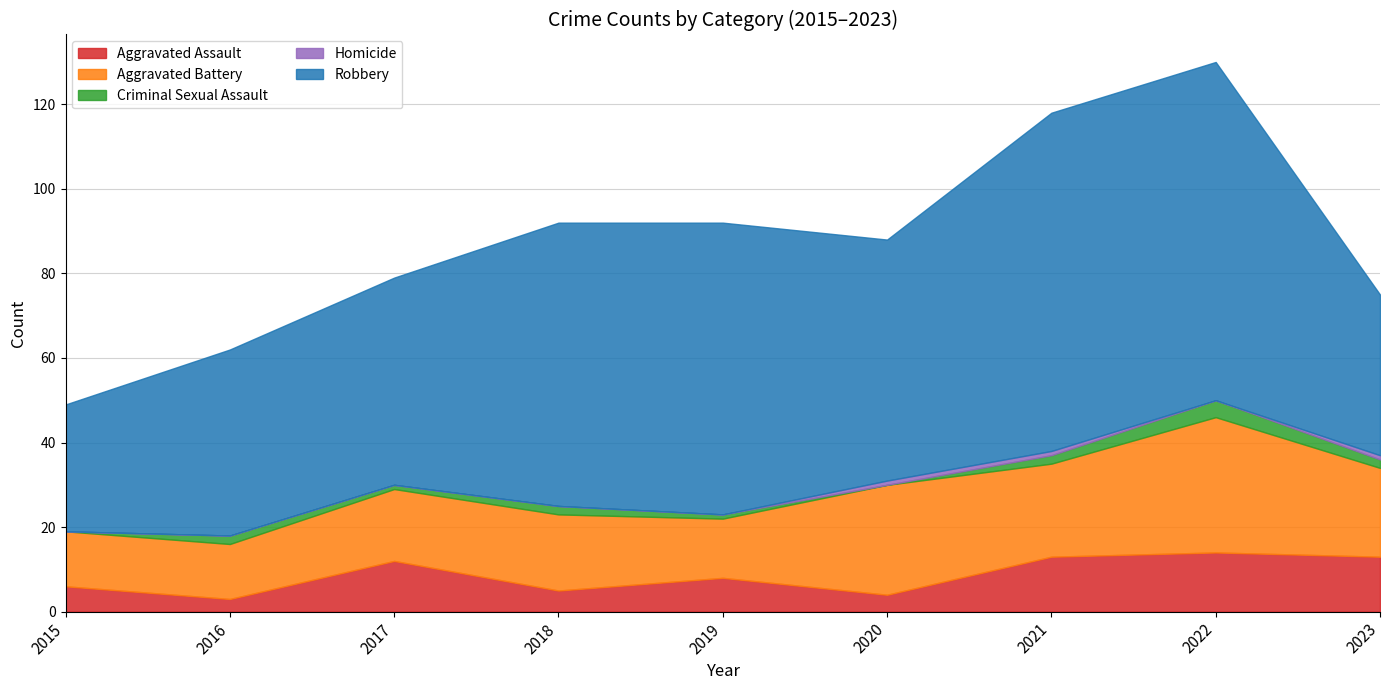

True or false: Robbery and Aggravated Battery cross at least once.

False